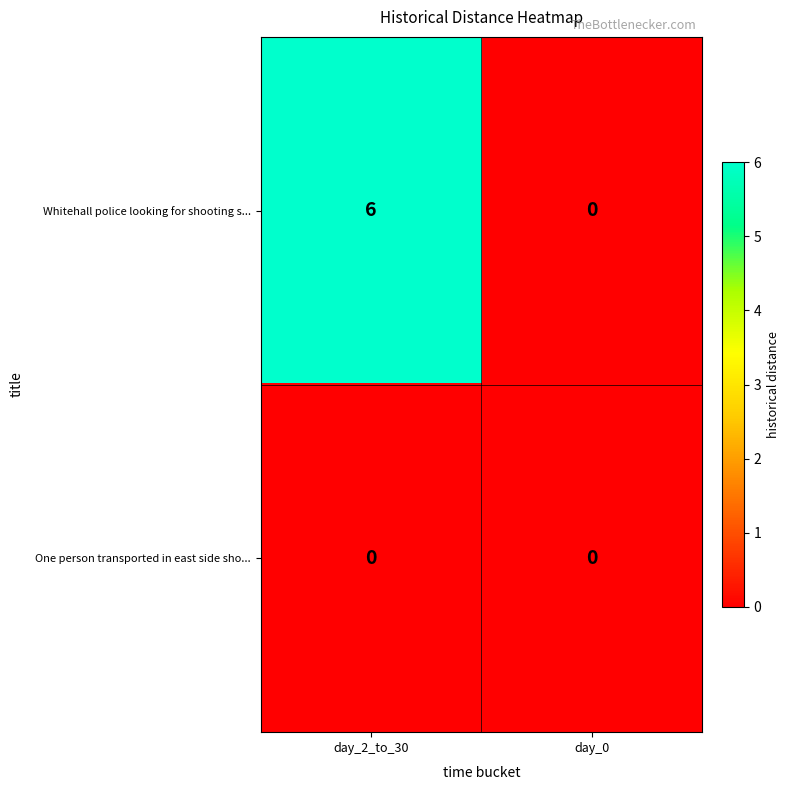

Count the number of categories in the chart.

2